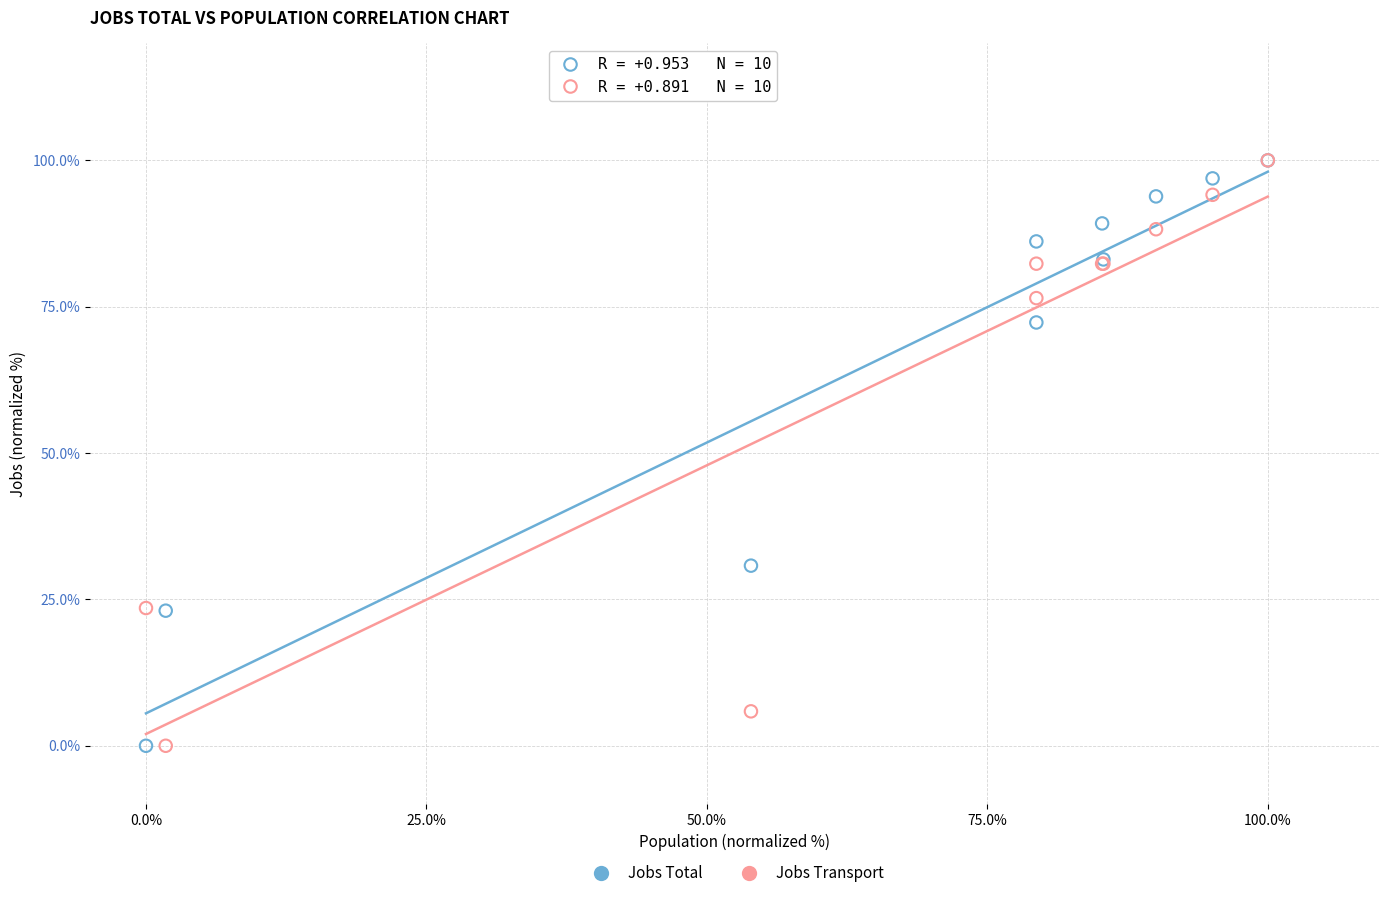

What are all the series names shown in the legend?

Jobs Total, Jobs Transport